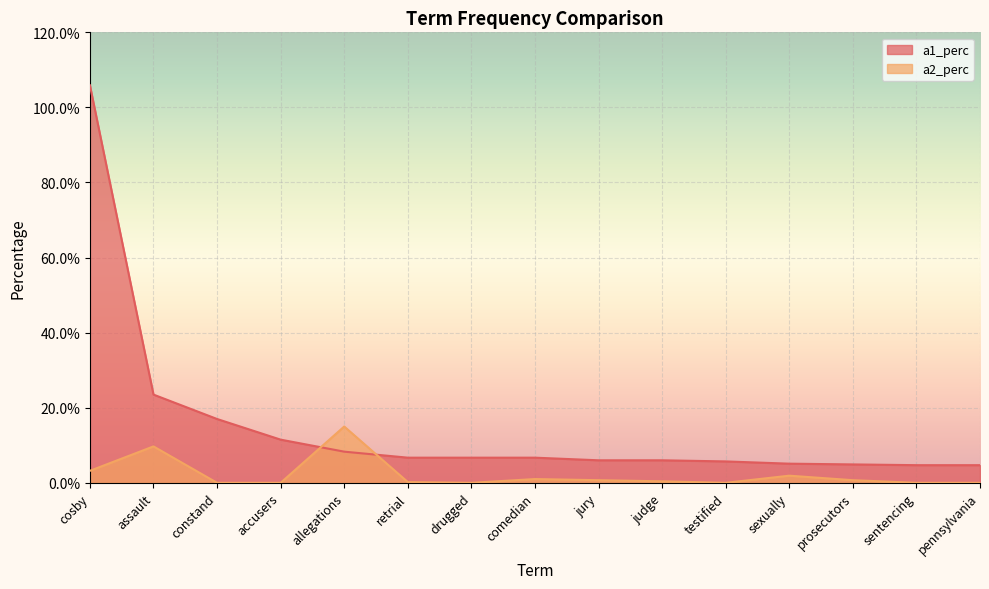

What are all the series names shown in the legend?

a1_perc, a2_perc